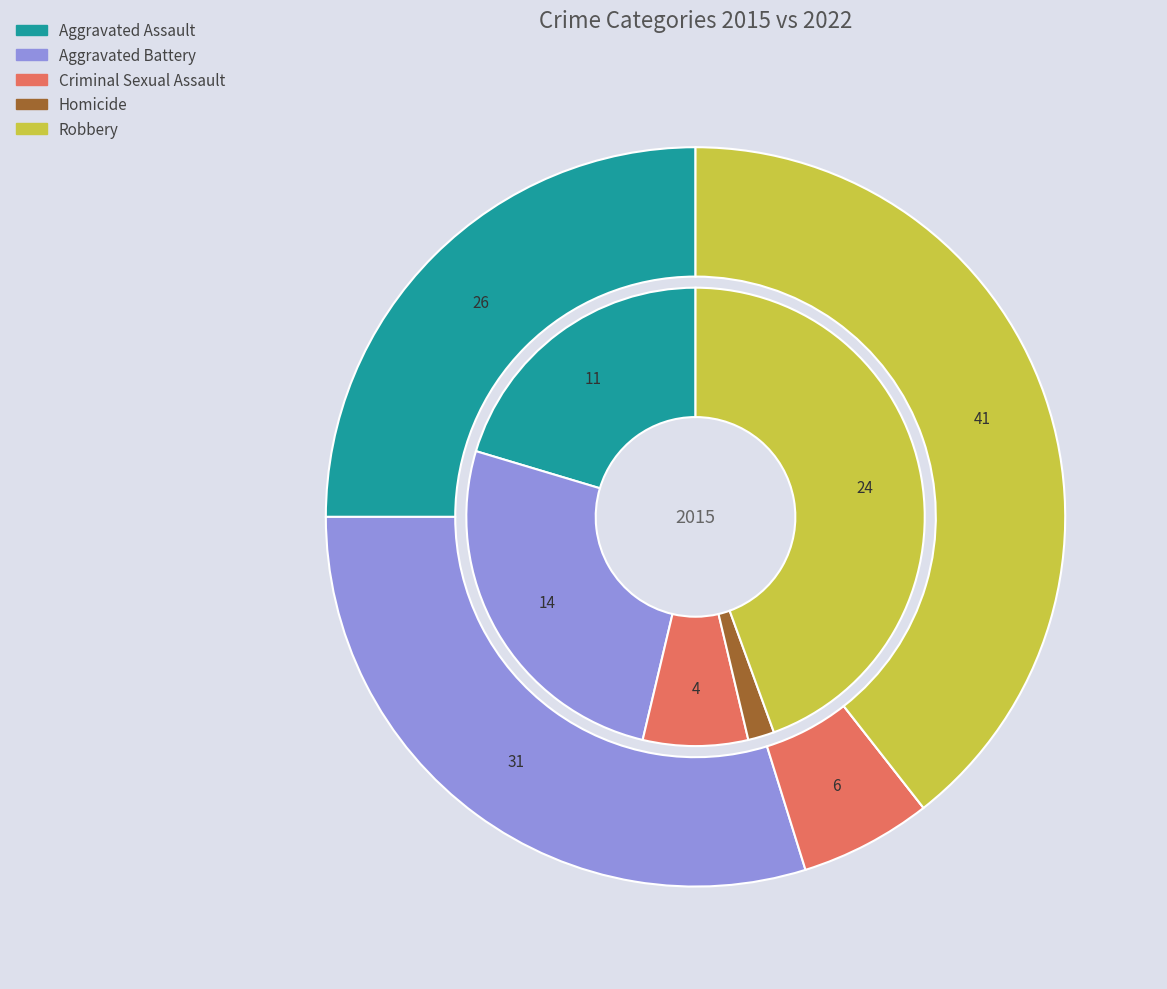

Which category has the biggest portion of the pie?

Robbery